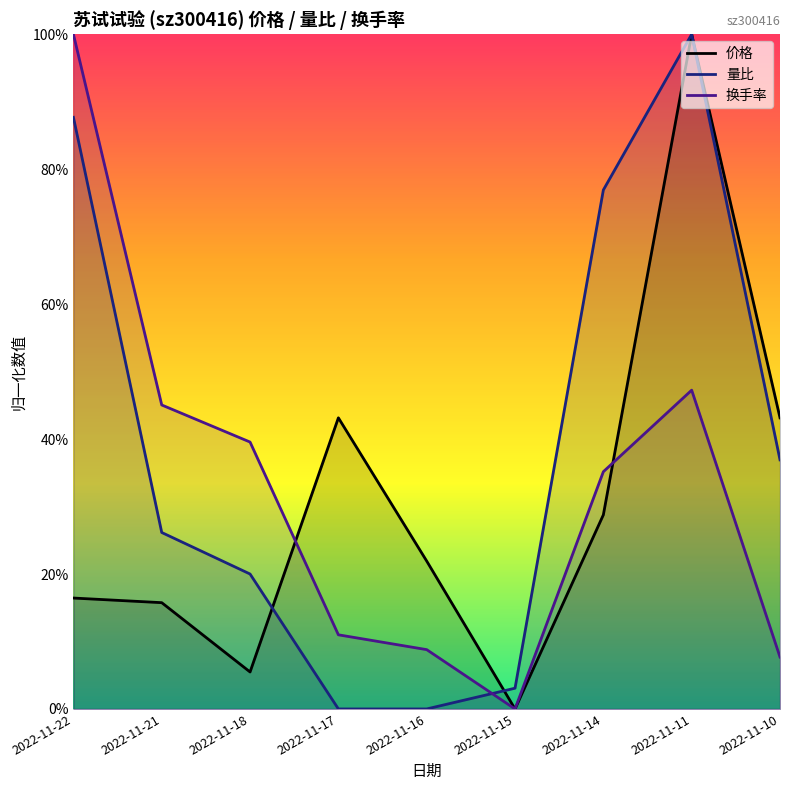

The value of 价格 at 2022-11-22 is 3.9. True or false?

False